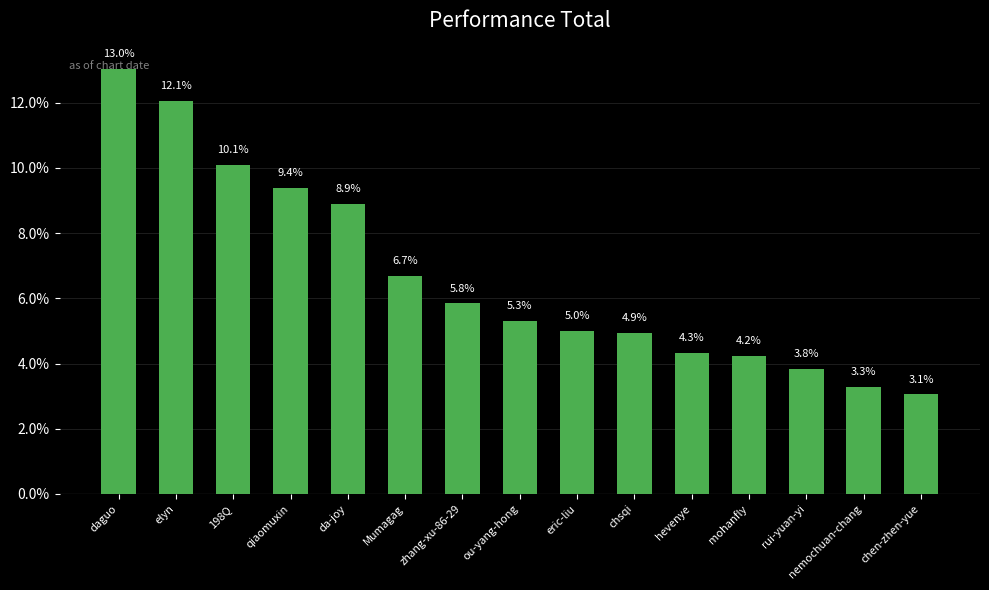

What is the maximum value shown in the chart?

13.0